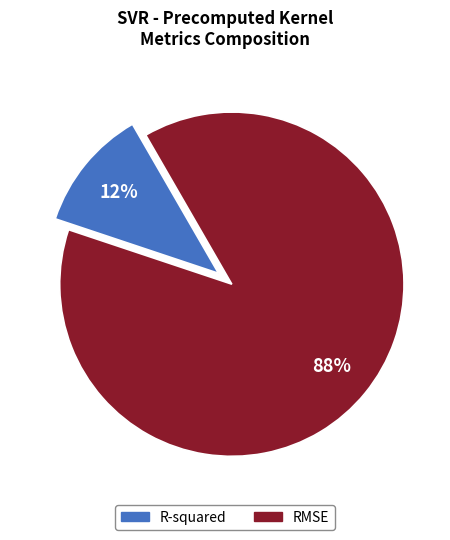

Which slice is the largest?

RMSE